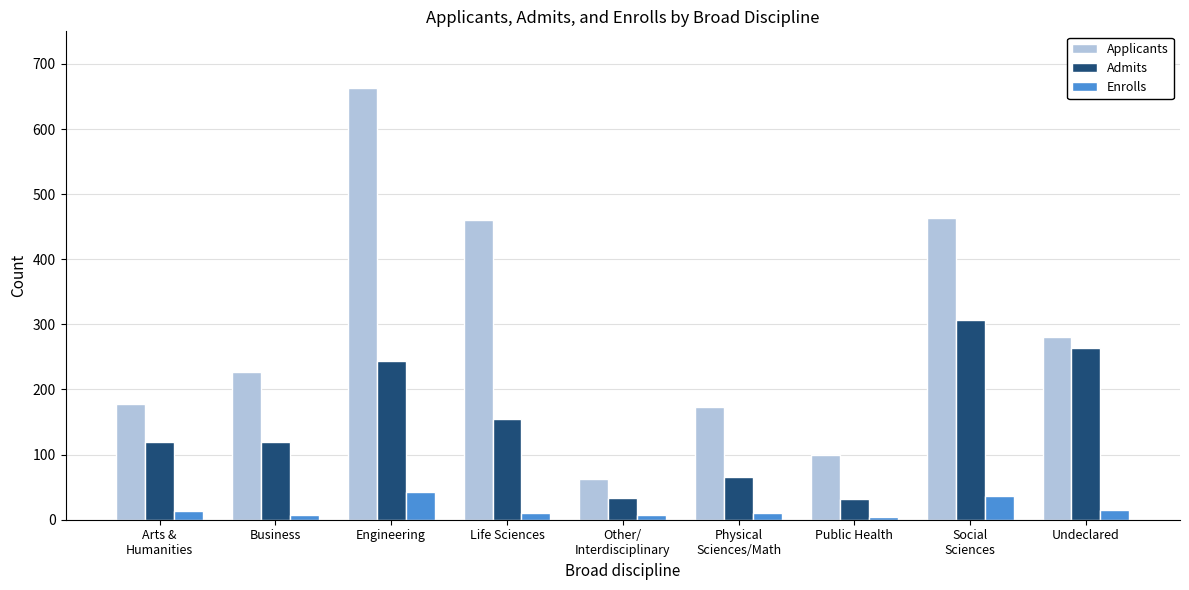

Are the bars horizontal?

No